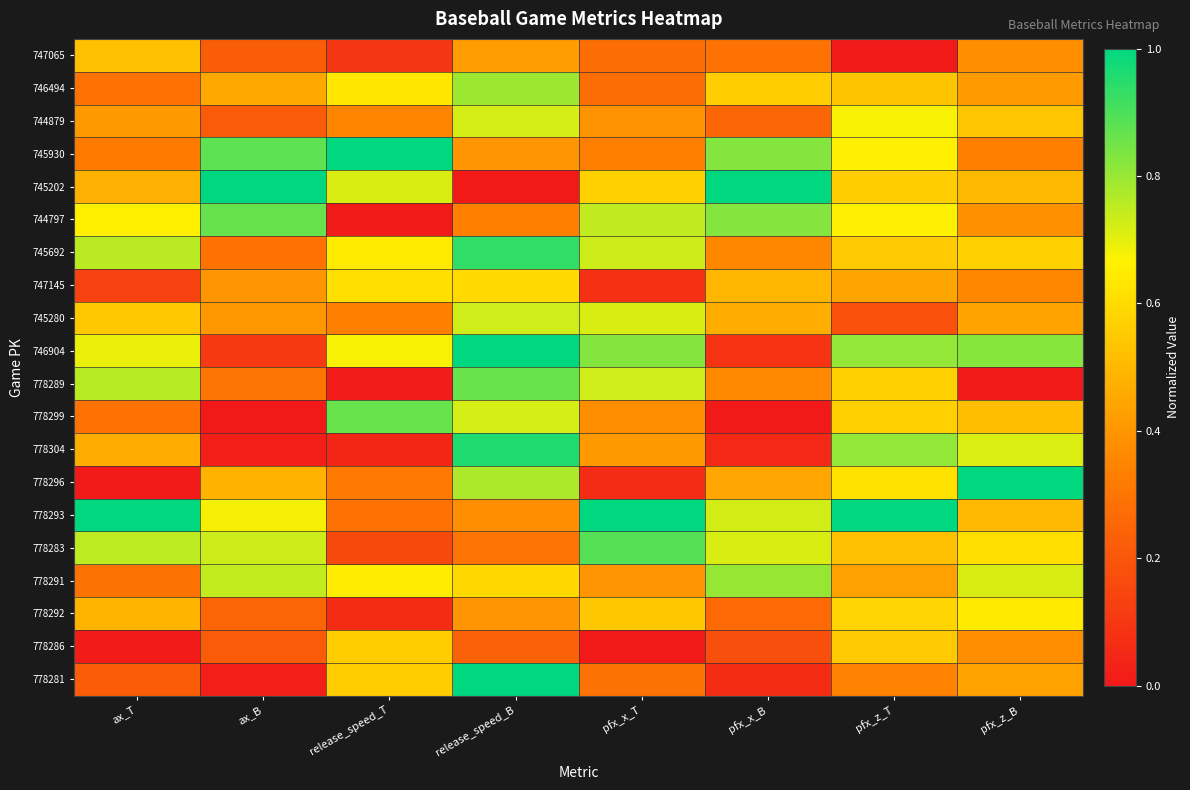

Between ax_T and pfx_z_B, which series saw the biggest shift?

778296